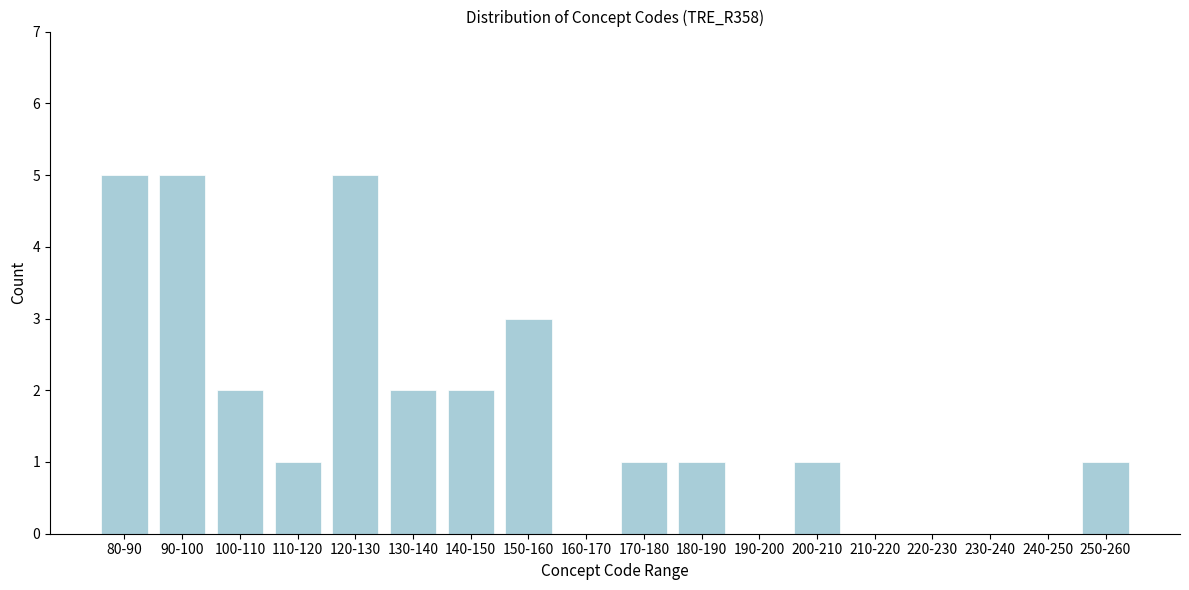

Reading left to right, transcribe all the data shown in this chart.

80-90=5	90-100=5	100-110=2	110-120=1	120-130=5	130-140=2	140-150=2	150-160=3	160-170=0	170-180=1	180-190=1	190-200=0	200-210=1	210-220=0	220-230=0	230-240=0	240-250=0	250-260=1